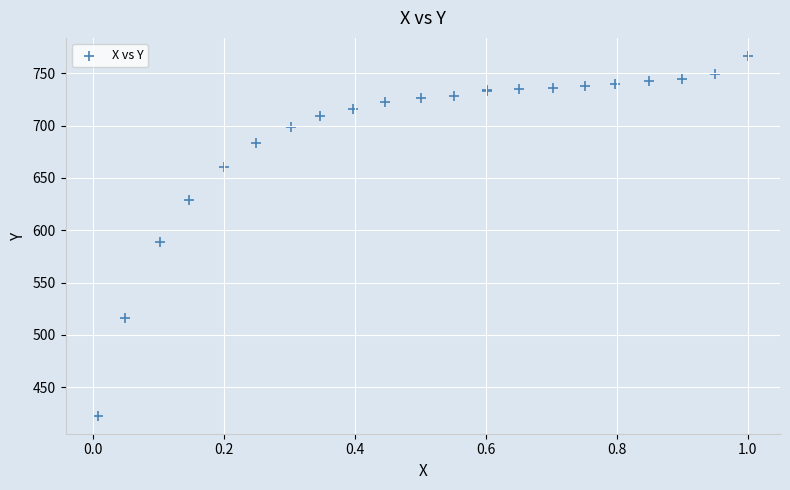

What Y value in the scatter plot is closest to 594?

589.2